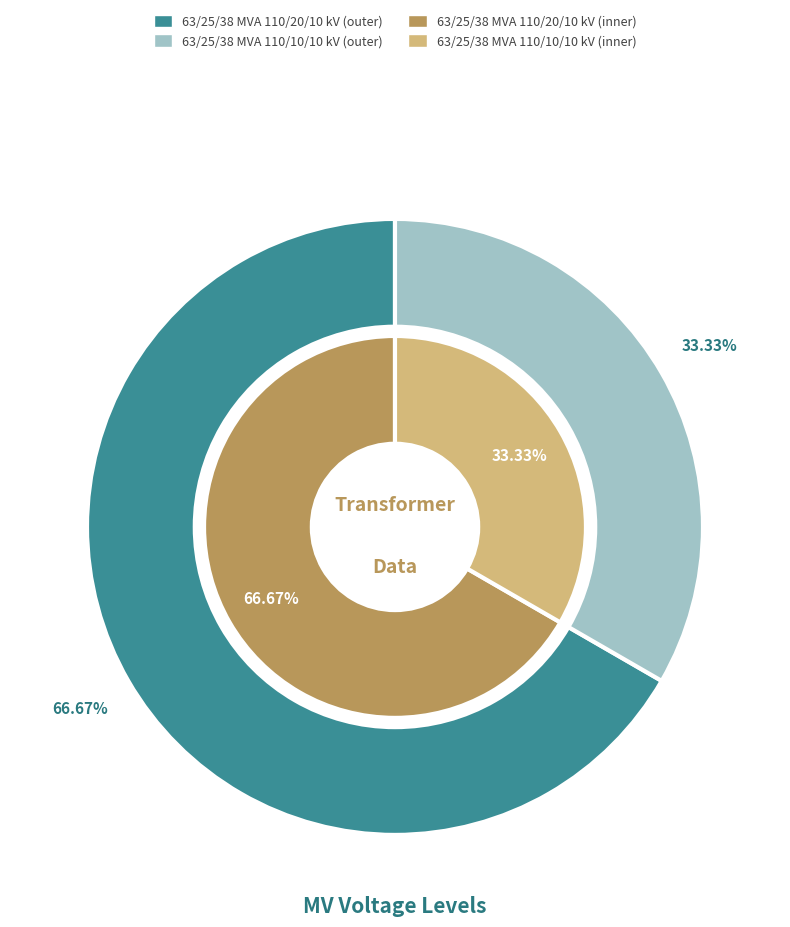

Between 63/25/38 MVA 110/20/10 kV and 63/25/38 MVA 110/10/10 kV, which is larger?

63/25/38 MVA 110/20/10 kV